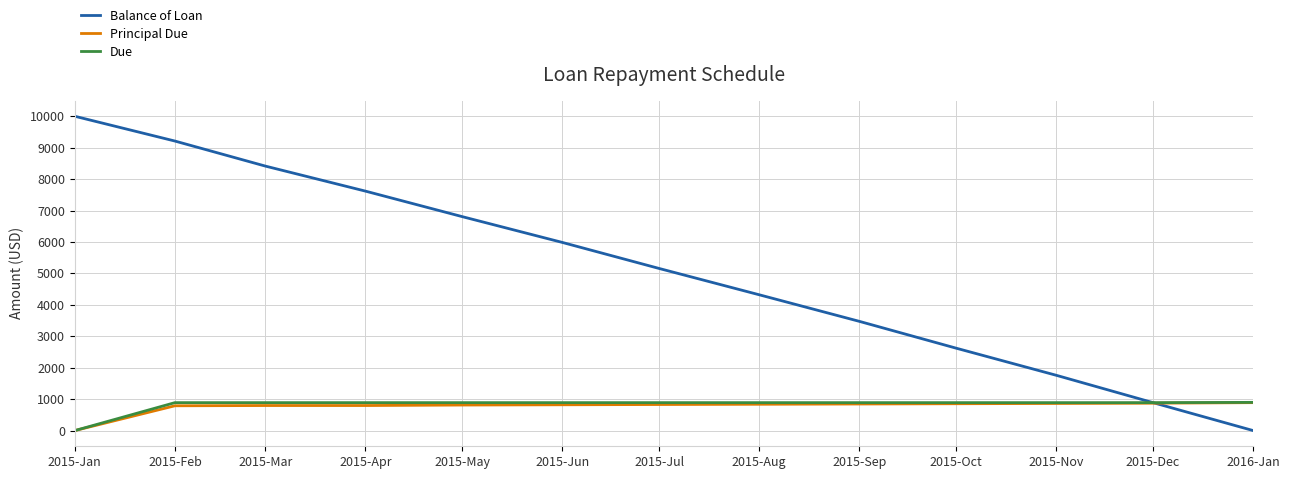

What is the greatest value displayed?

10000.0